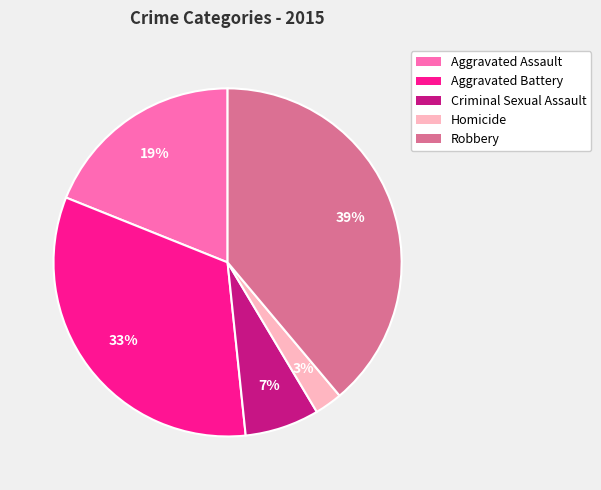

To the nearest percent, what is the difference between the largest and smallest slice percentages?

36%